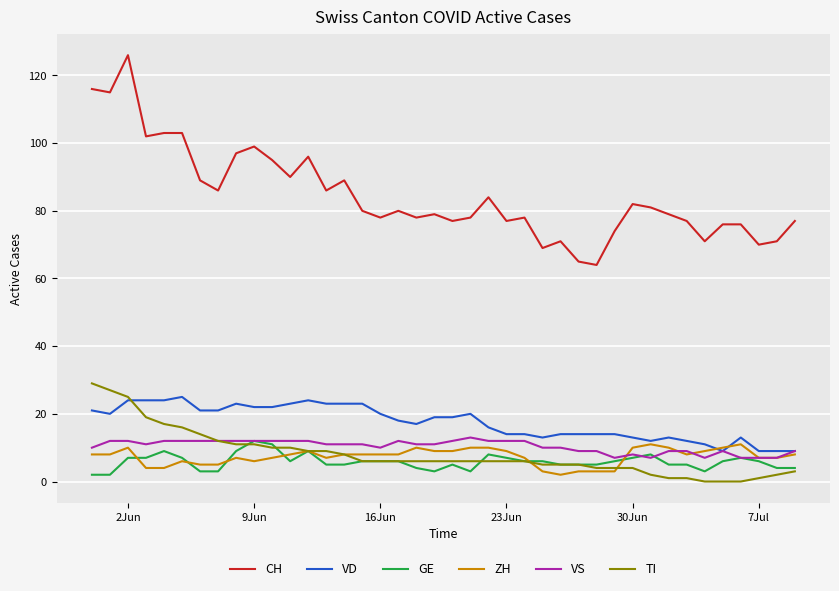

What is the maximum value shown in the chart?

126